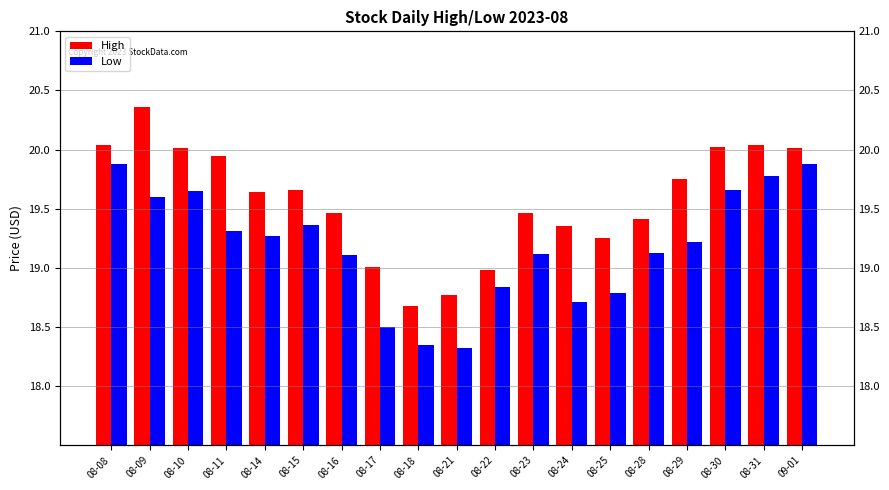

What is the minimum value for Low?

18.3